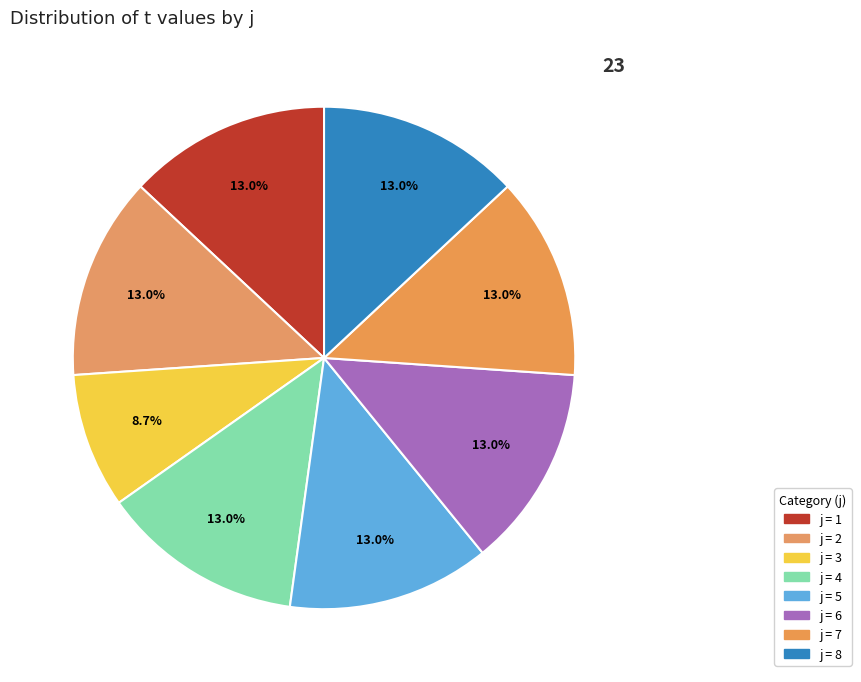

How many segments does this pie chart have?

8